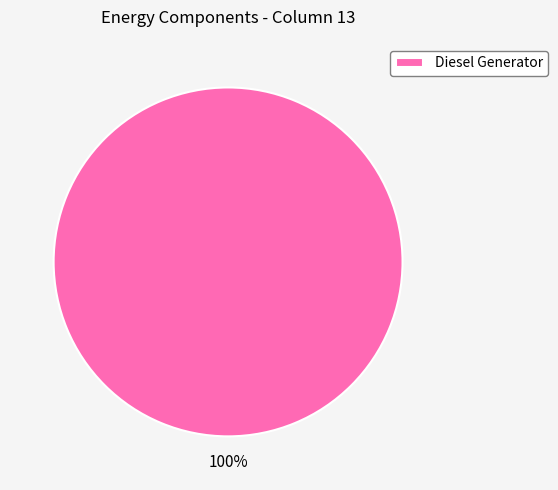

True or false: Diesel Generator accounts for 100% of the total.

True